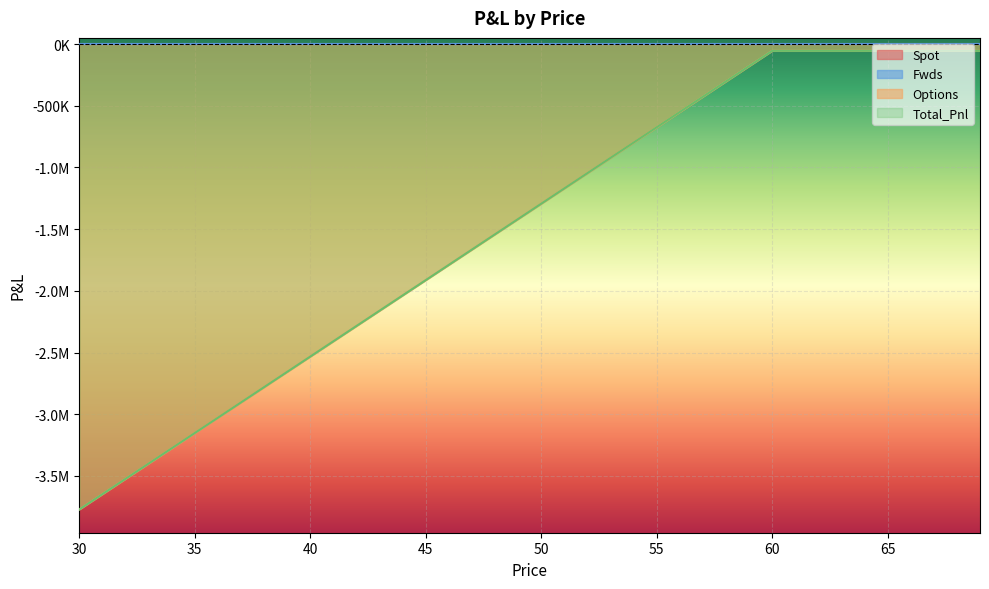

What is the difference between the Total_Pnl values at 57 and 34?

2849217.0